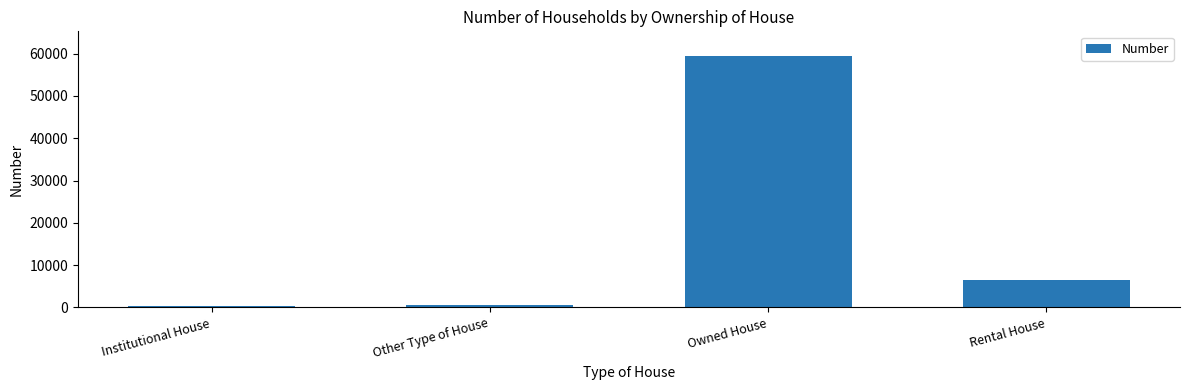

Between Institutional House and Rental House, which is larger?

Rental House